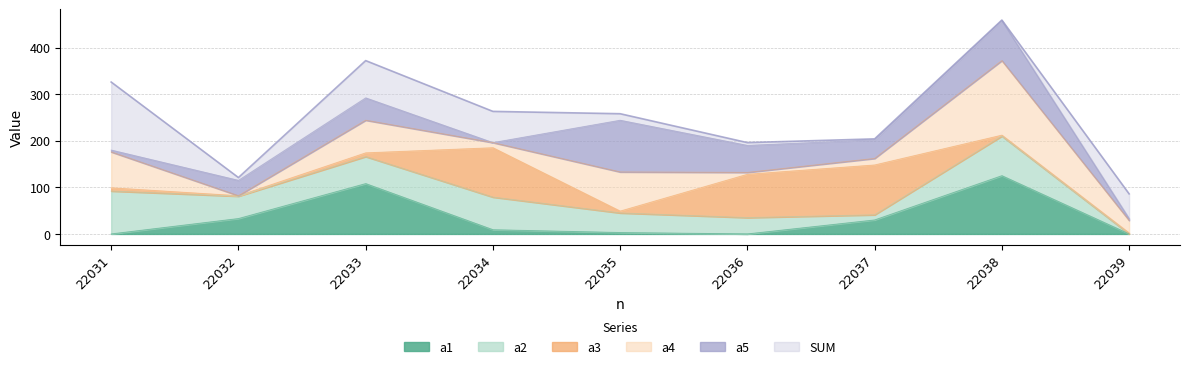

What is the sum of the a4 values at 22032 and 22035?

84